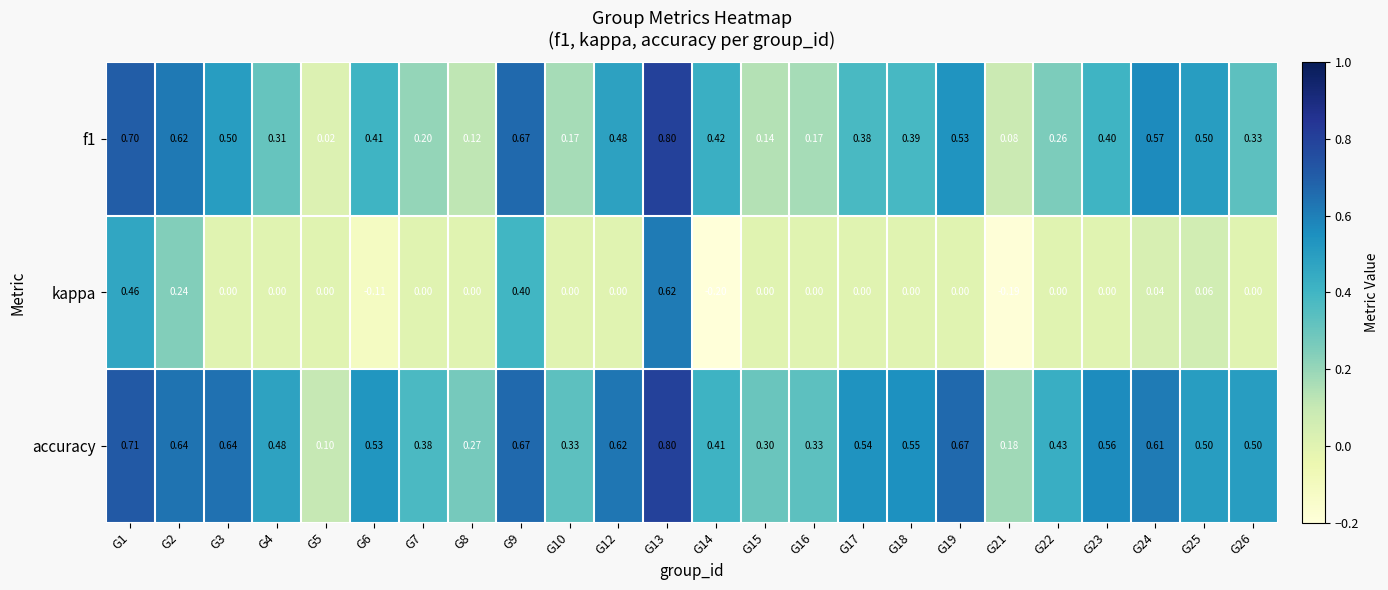

Which series has the widest spread of values?

kappa